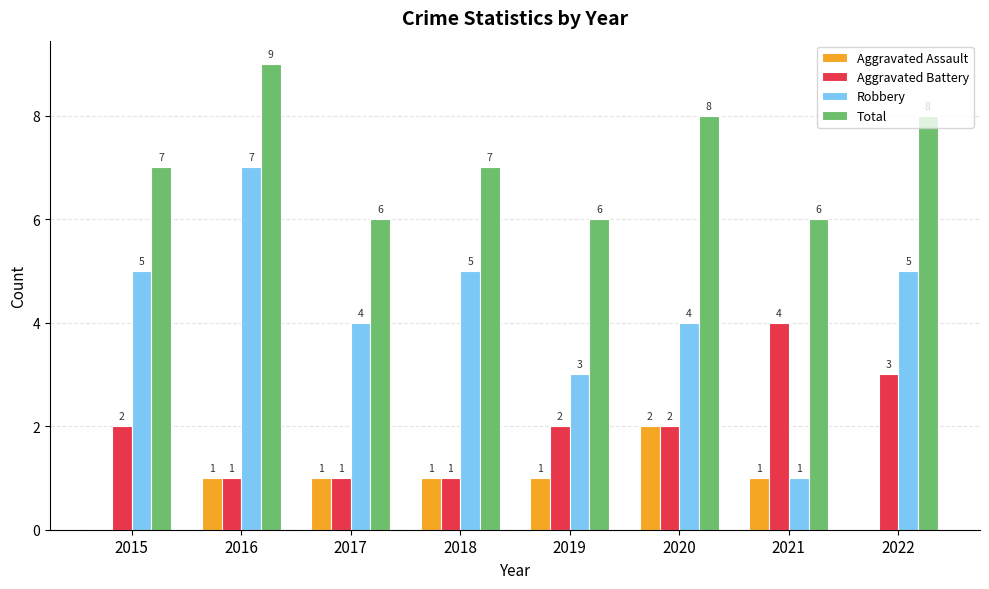

True or false: Aggravated Battery has a value of 1 at 2017.

True